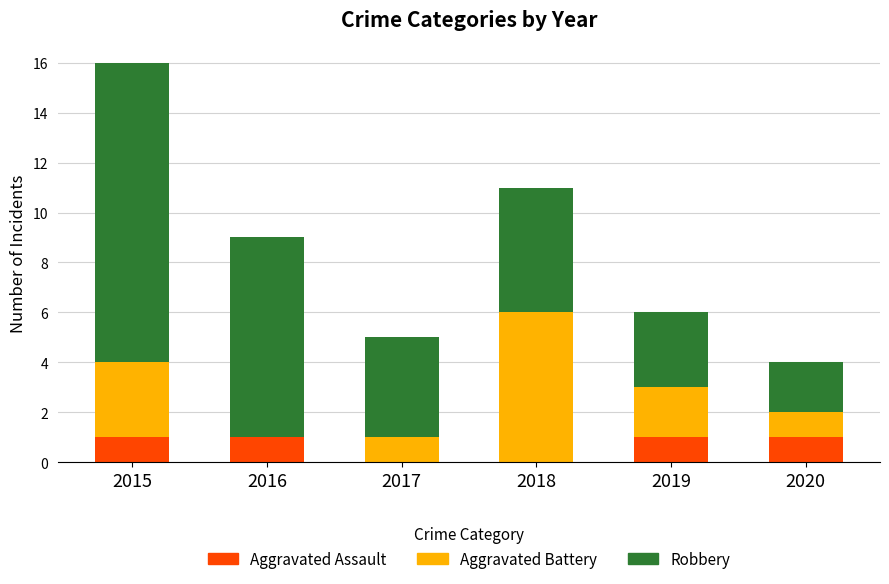

What are all the series names shown in the legend?

Aggravated Assault, Aggravated Battery, Robbery